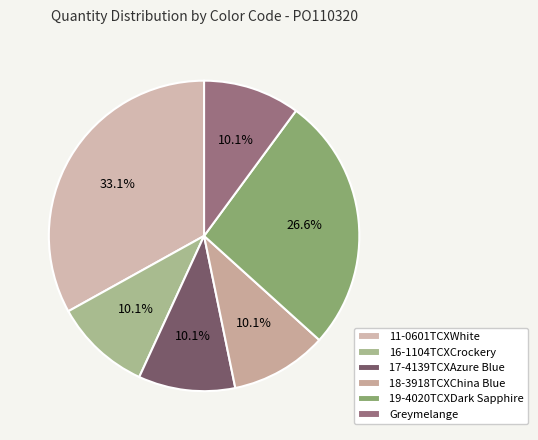

Rank the categories by value from lowest to highest.

16-1104TCXCrockery, 17-4139TCXAzure Blue, 18-3918TCXChina Blue, Greymelange, 19-4020TCXDark Sapphire, 11-0601TCXWhite